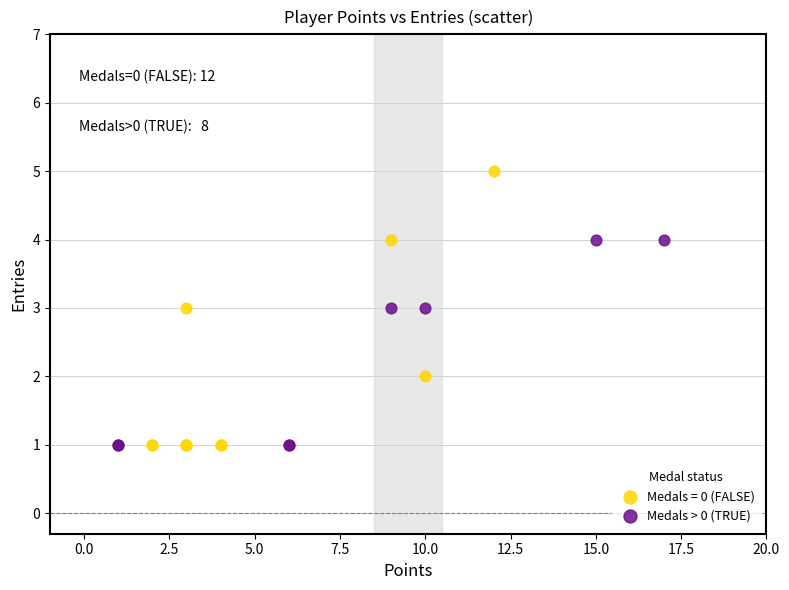

Which series contains the highest Y value?

Medals = 0 (FALSE)